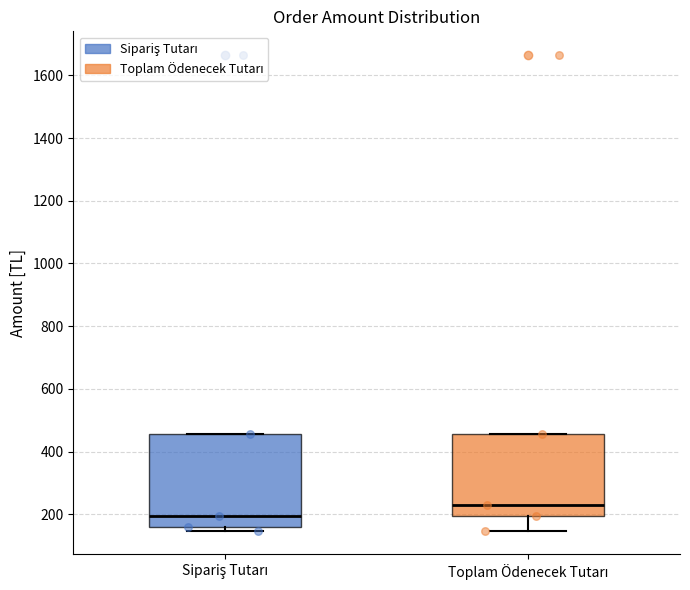

Which box is the tallest, from its lower edge to its upper edge?

Sipariş Tutarı